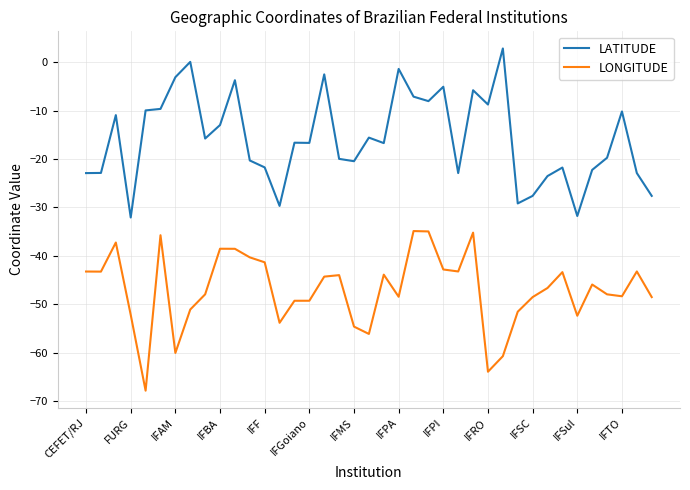

Rank the series by their average value, from lowest to highest.

LONGITUDE, LATITUDE